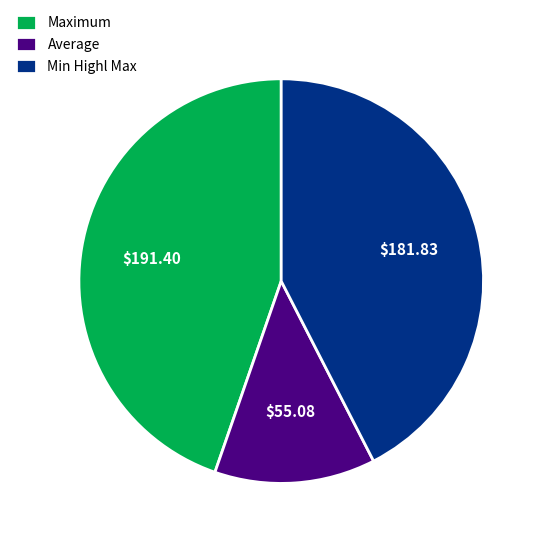

How many segments does this pie chart have?

3